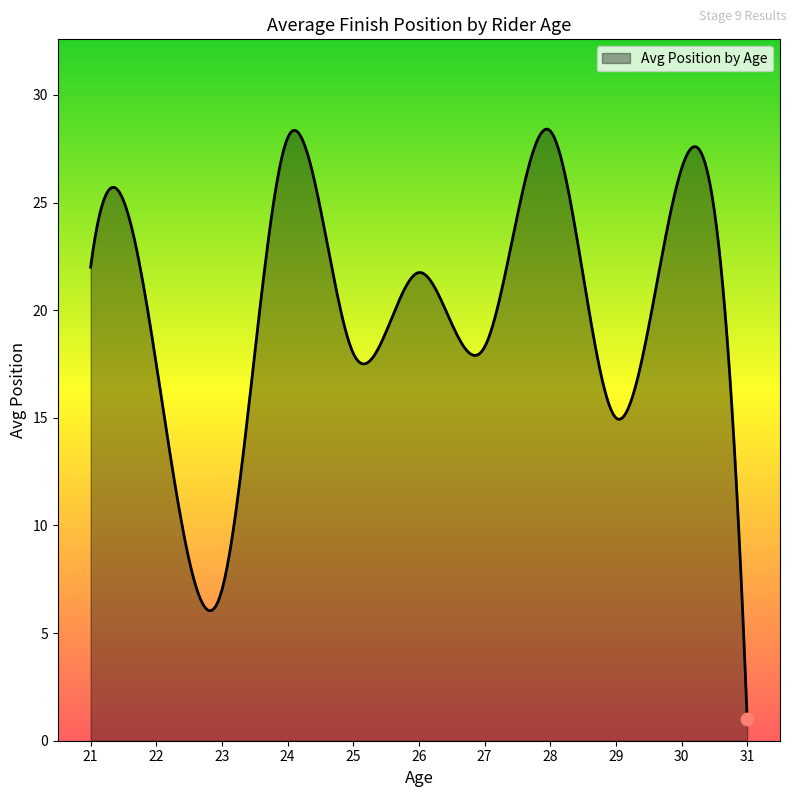

What is the minimum value shown in the chart?

1.0